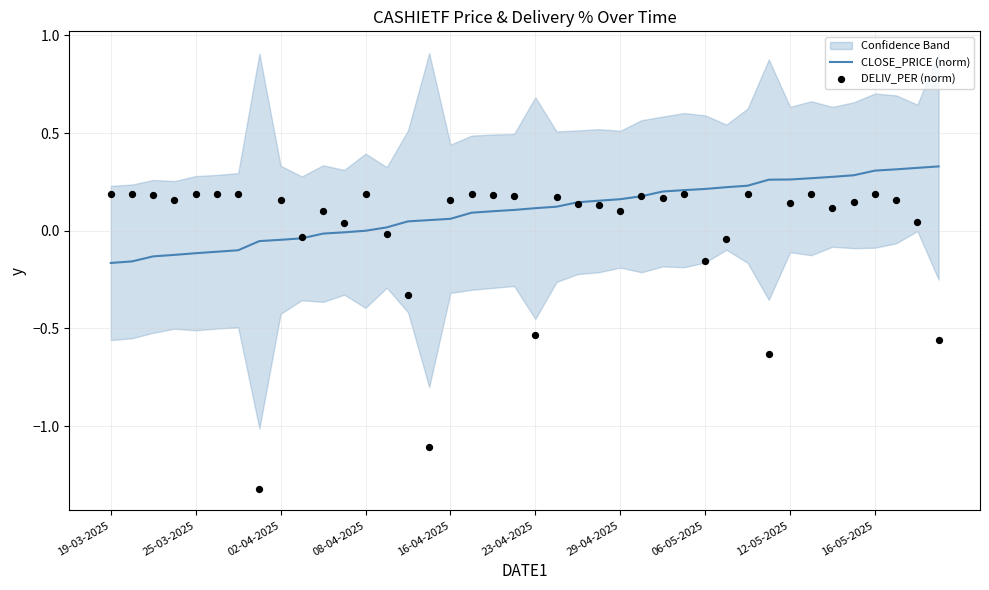

Which series contains the lowest Y value?

DELIV_PER (norm)